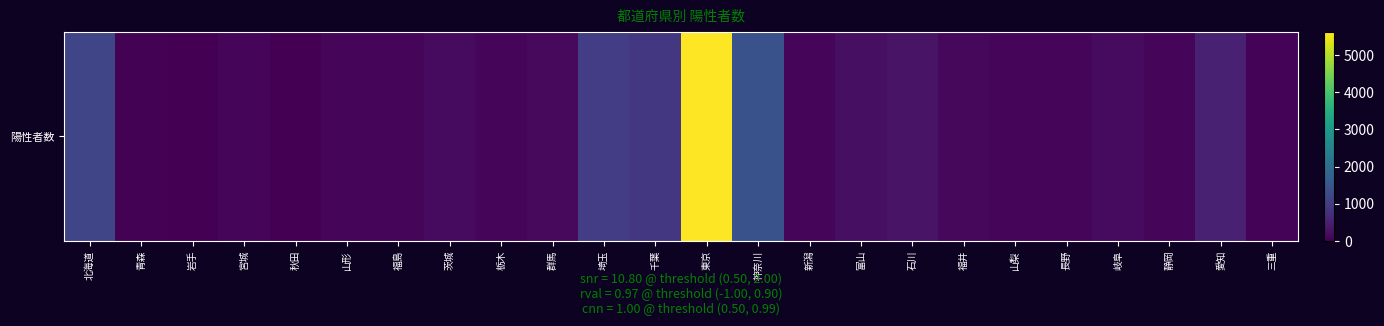

How many values are below 122?

12